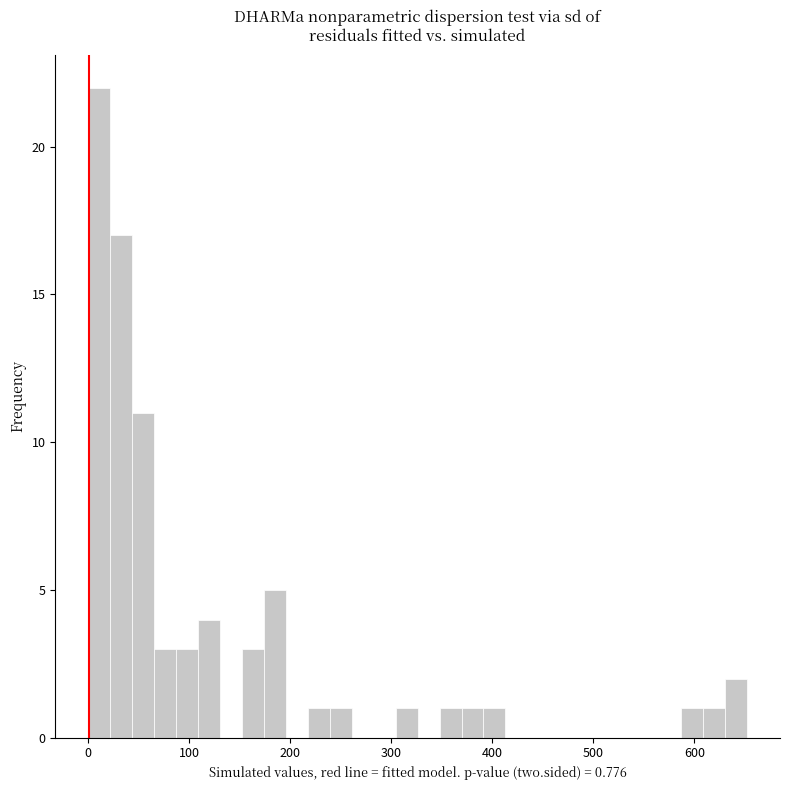

Around what value on the x-axis is the tallest bar? Give the approximate position of its centre, as read against the axis.

10